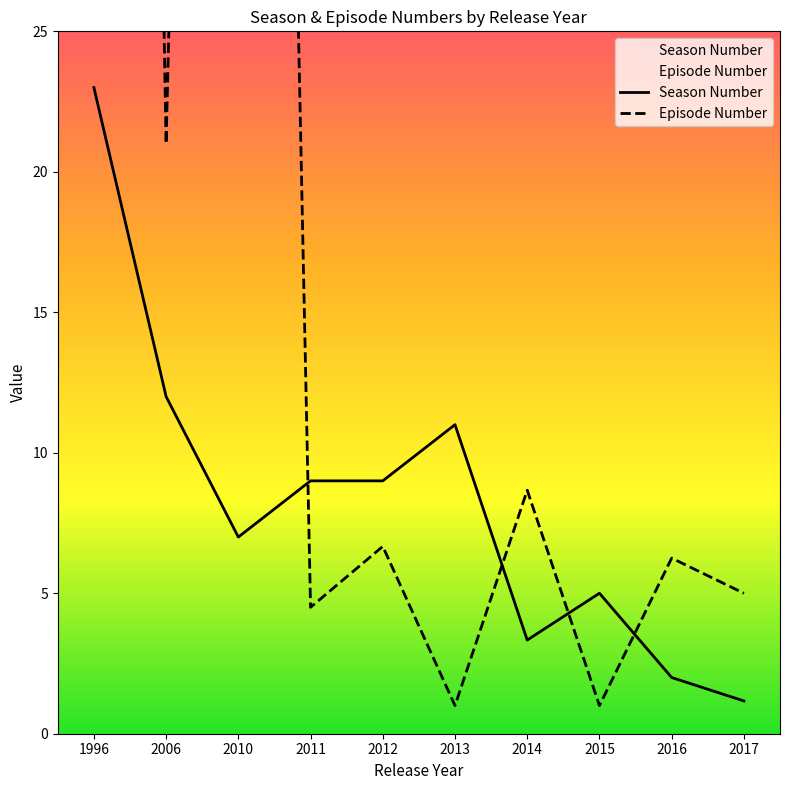

Which series has the largest range (max minus min)?

Episode Number